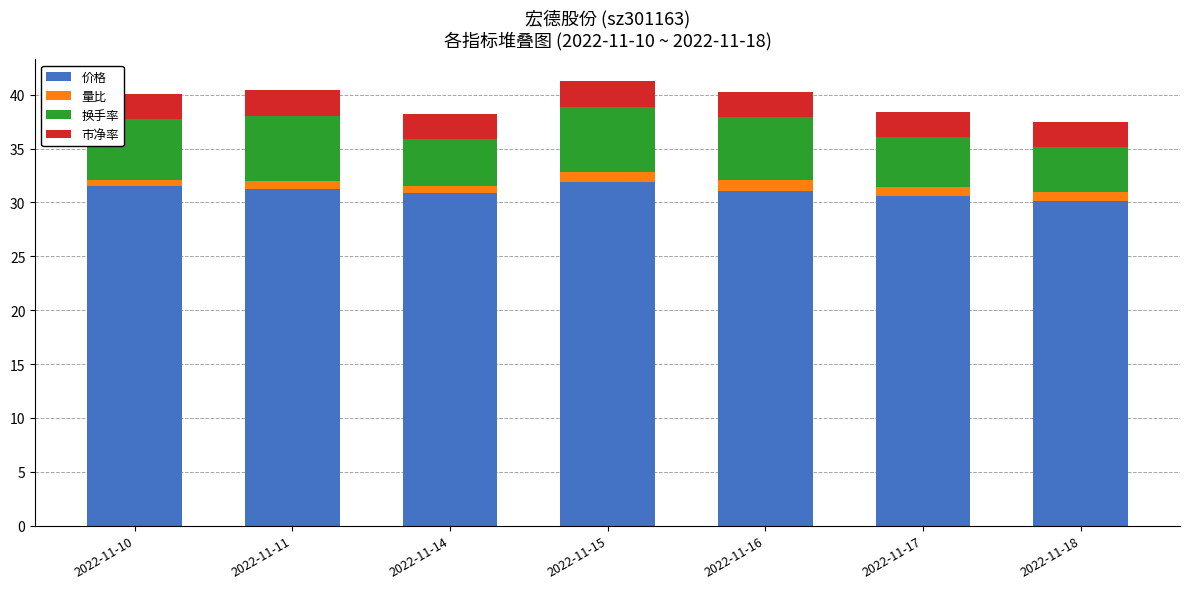

Is it true that 价格 equals 13.4 at 2022-11-17?

False